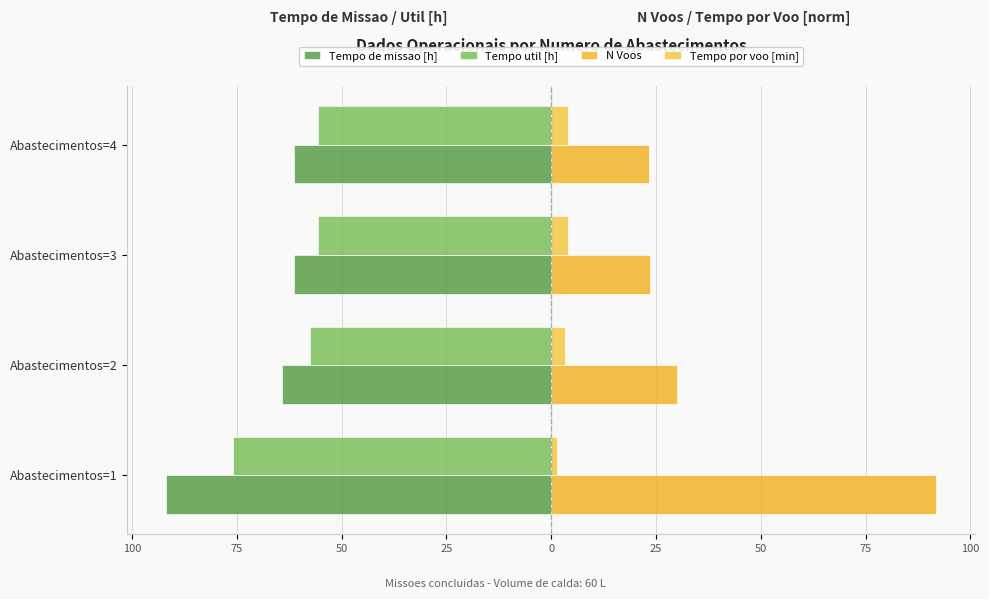

What is the sum of all N Voos values?

168.8